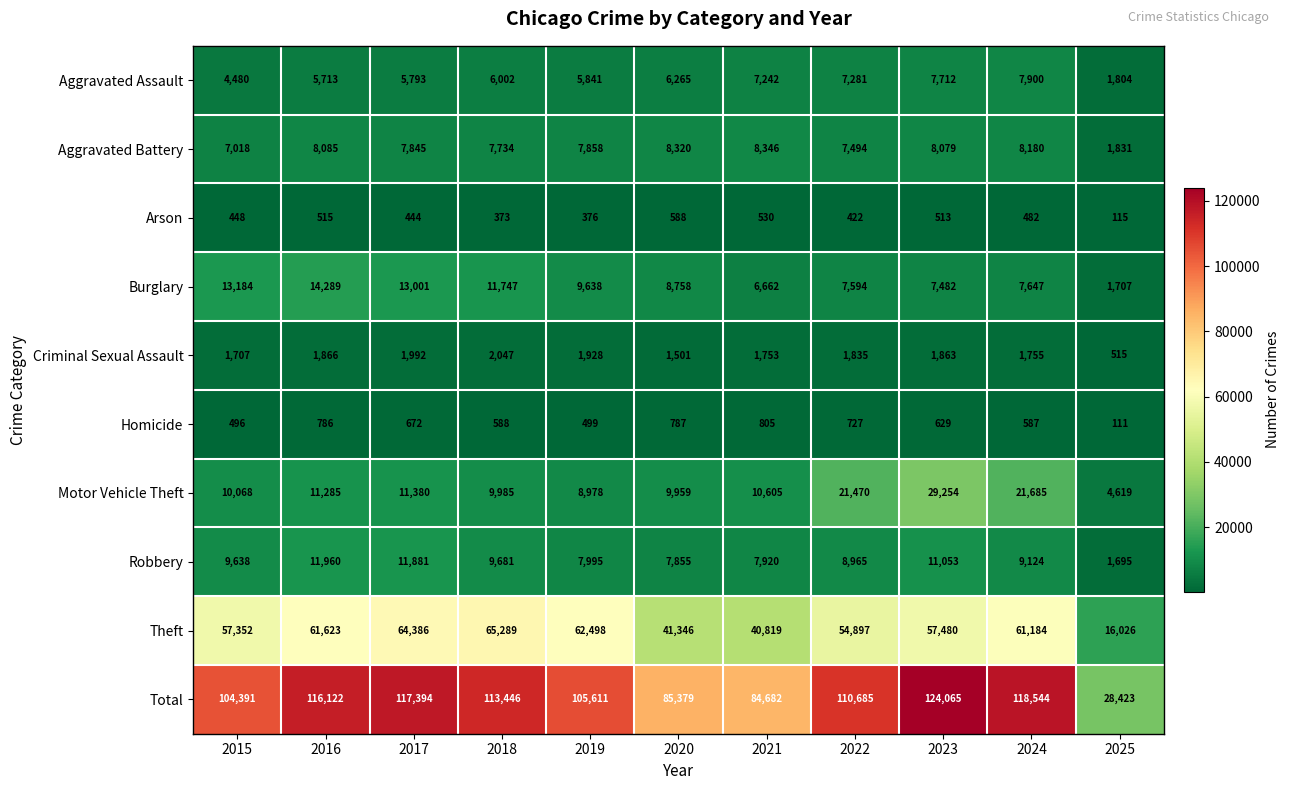

Which series changed the most between 2021 and 2023?

Total